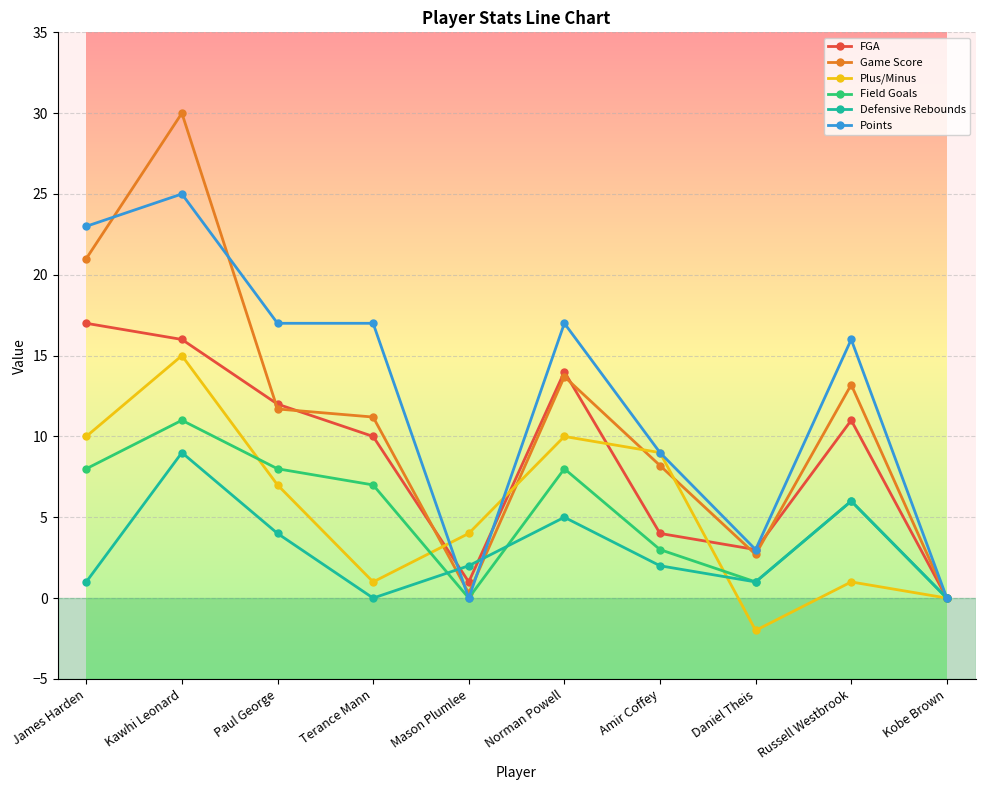

At which category is the sum across all series the highest?

Kawhi Leonard